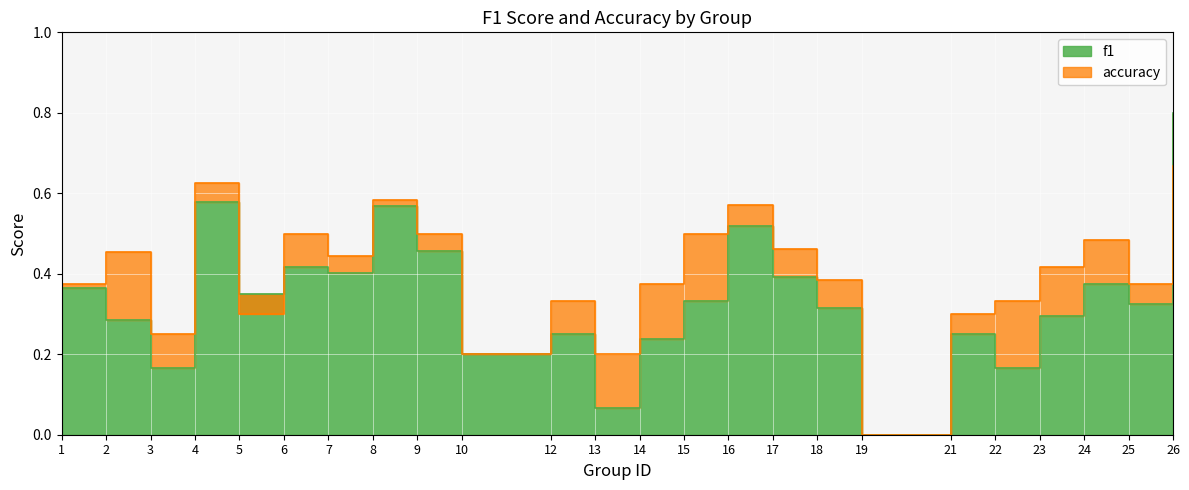

At how many categories does at least one series exceed 0?

23